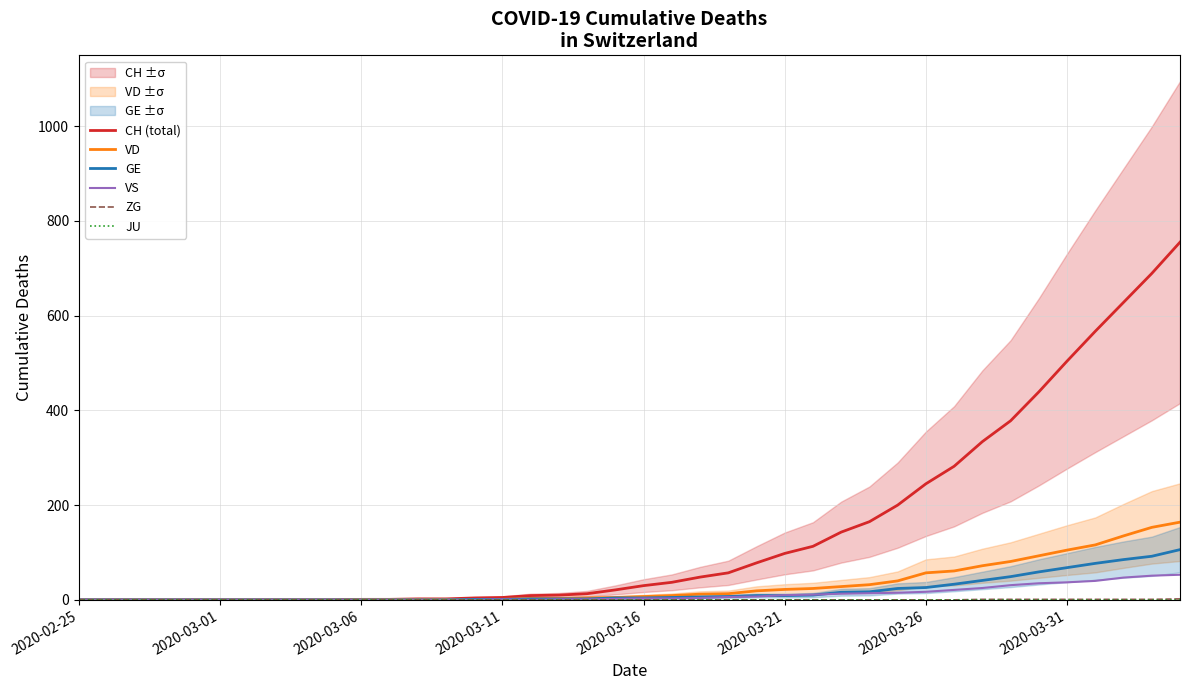

What is the value of the GE point at the 32nd from the left?

33